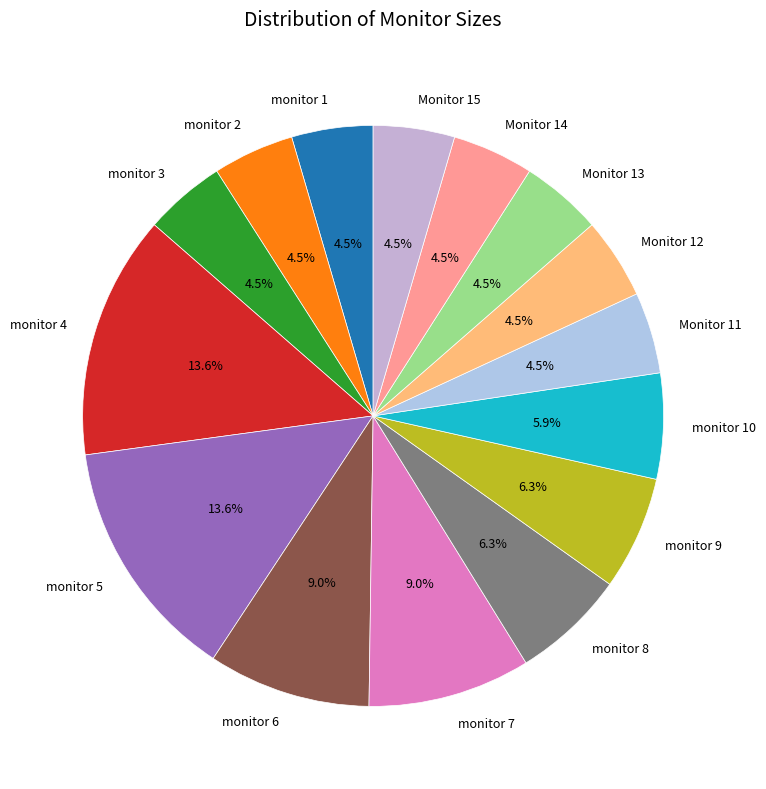

Is there any slice that represents more than half of the pie?

No